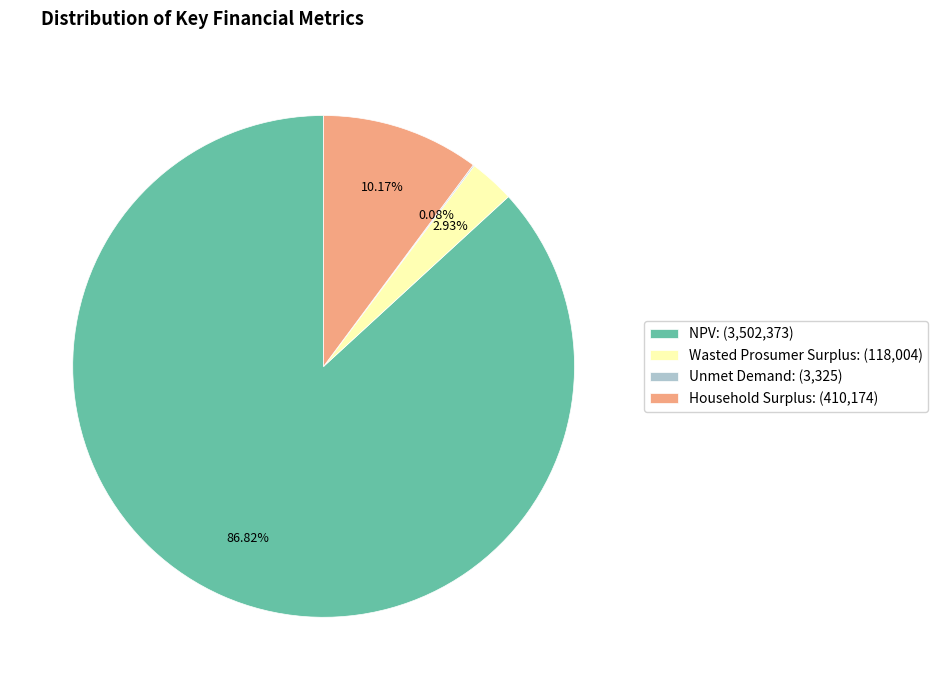

Is it true that Wasted Prosumer Surplus is 17% of the pie?

False